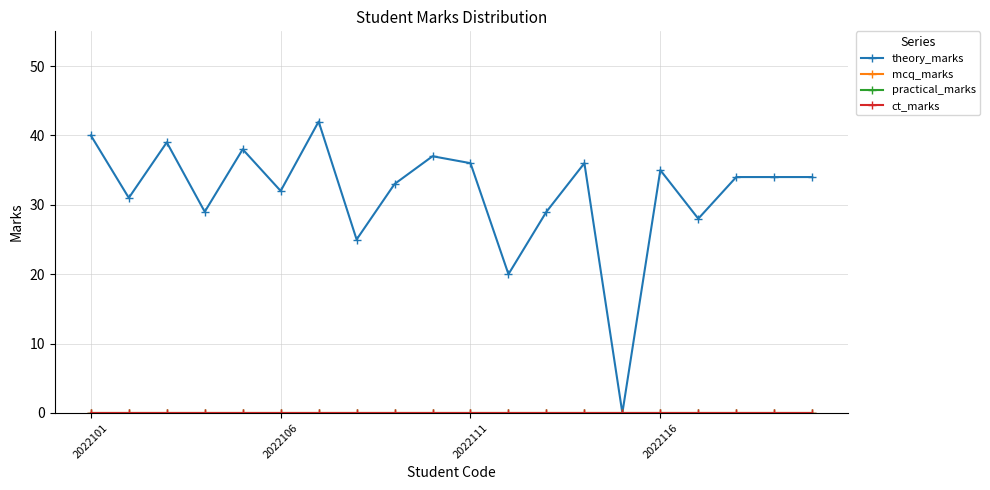

Does the chart have visible grid lines?

Yes